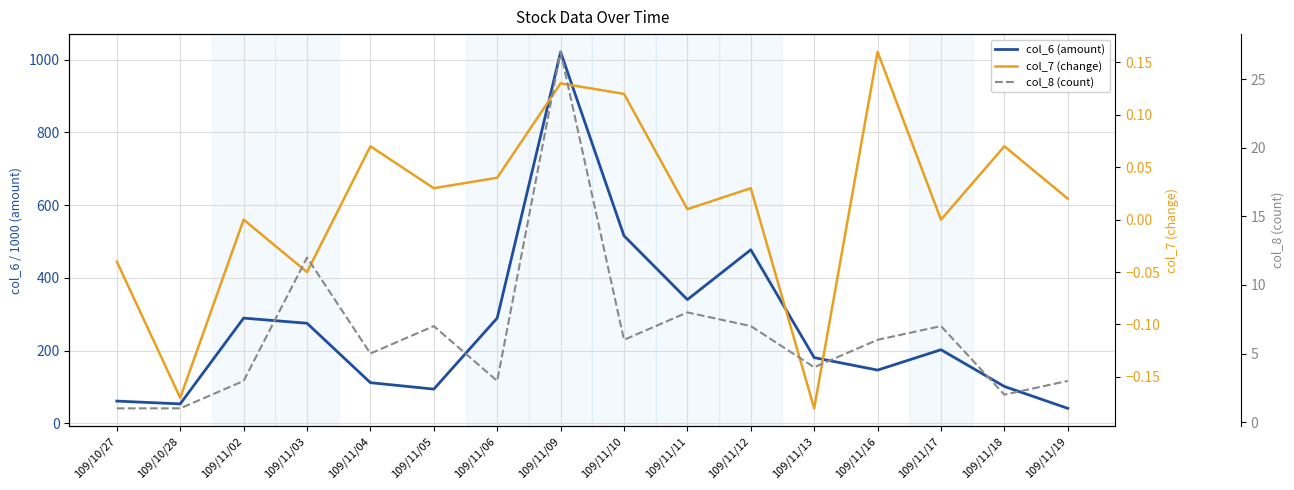

List the labels in order of col_8 (count) value, largest first.

109/11/09, 109/11/03, 109/11/11, 109/11/05, 109/11/12, 109/11/17, 109/11/10, 109/11/16, 109/11/04, 109/11/13, 109/11/02, 109/11/06, 109/11/19, 109/11/18, 109/10/27, 109/10/28